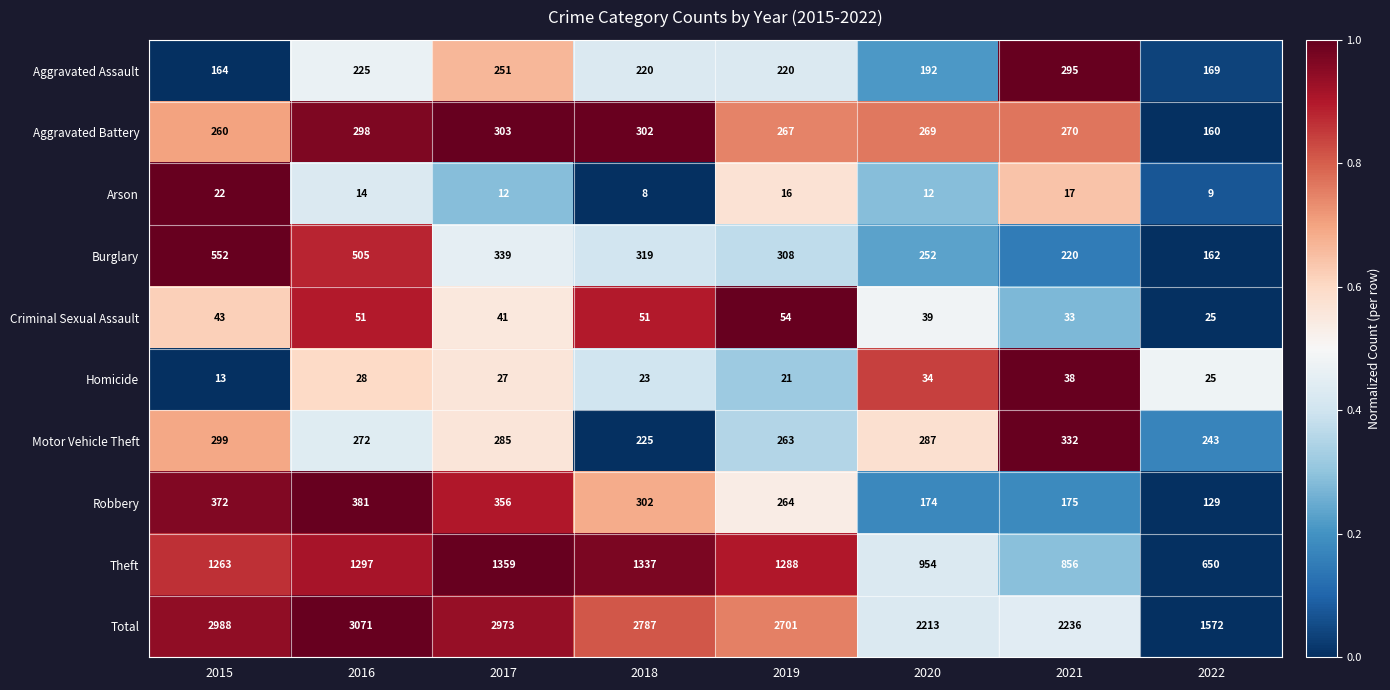

At which category is the sum across all series the highest?

2016